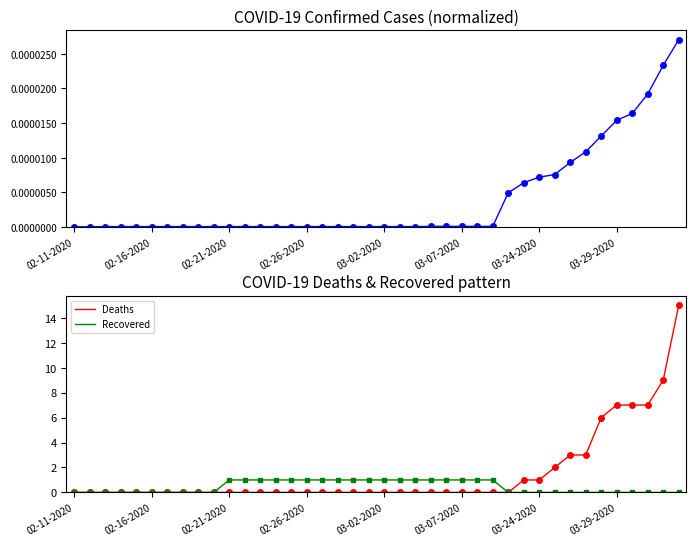

Rank the series by their average value, from lowest to highest.

Confirmed, Recovered, Deaths